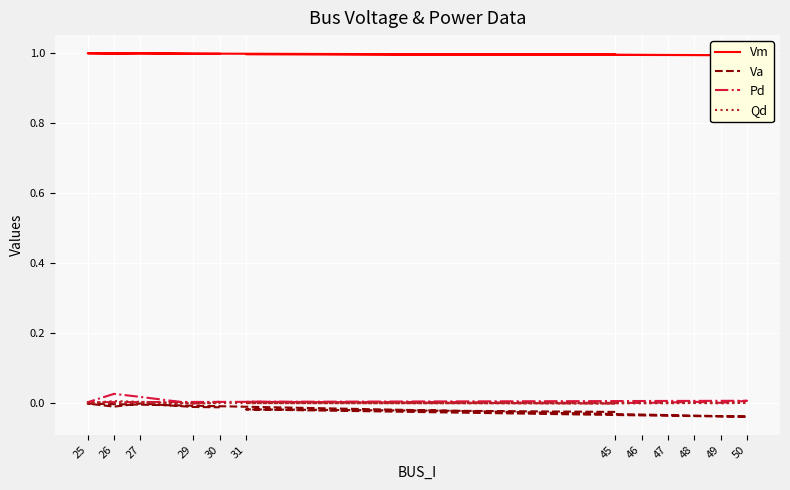

Rank the series by their maximum value, from lowest to highest.

Va, Qd, Pd, Vm